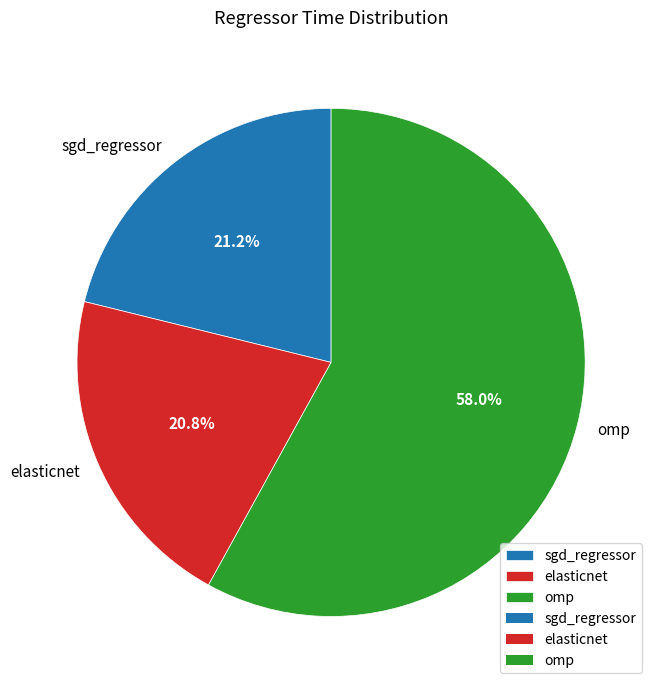

How many slices are in this pie chart?

3